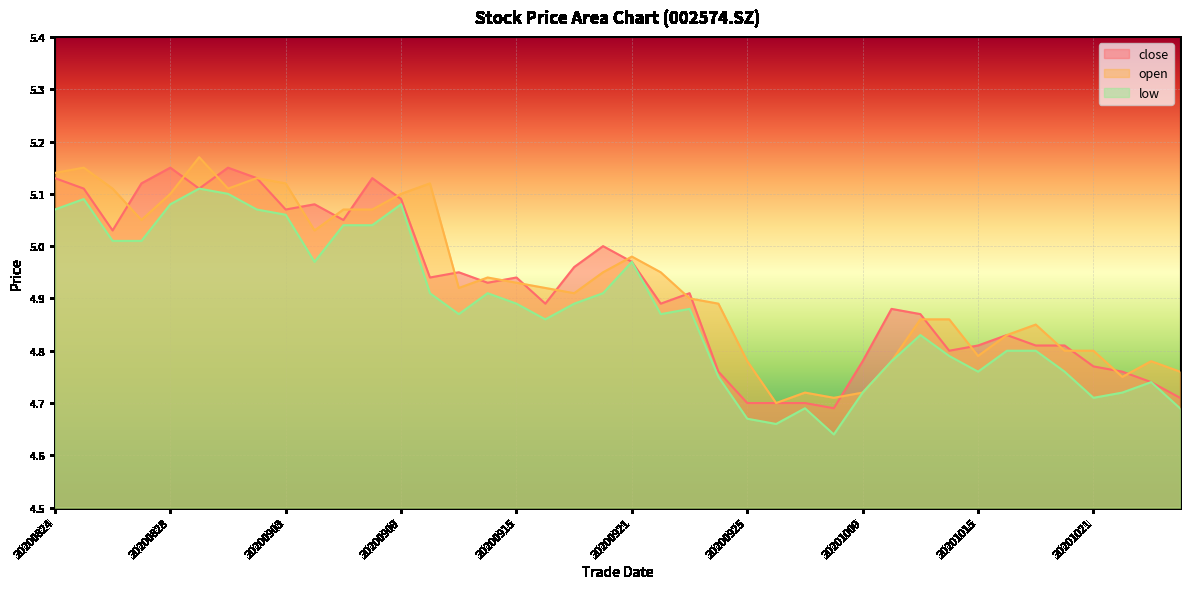

The open series shows 5.0 at 20200922. True or false?

True